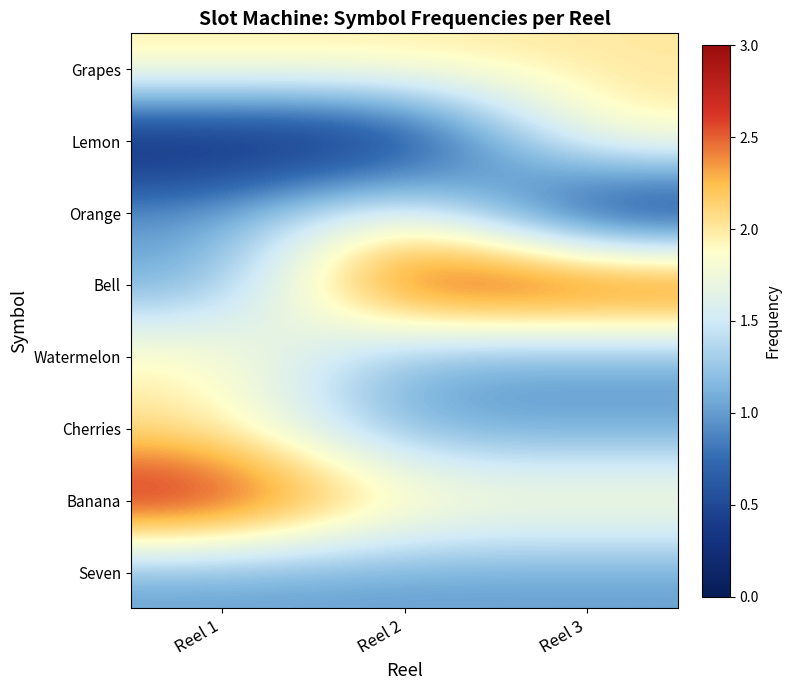

Which series has the widest spread of values?

Bell